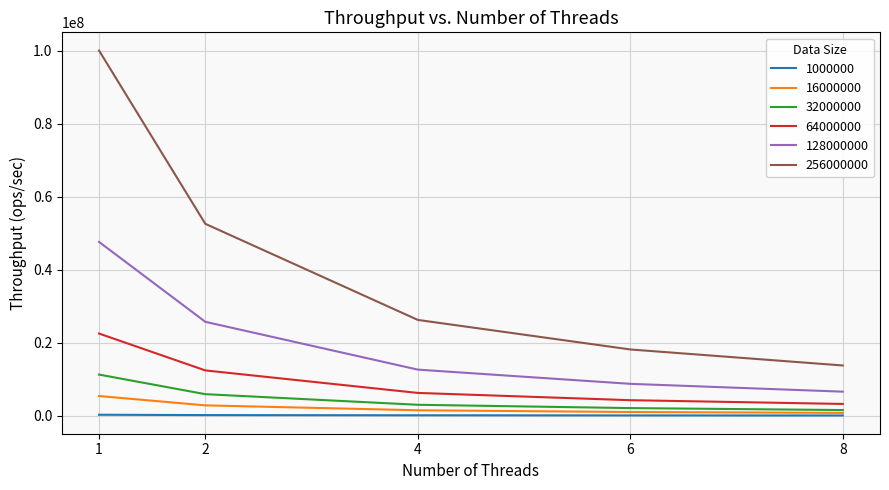

Which series has the largest total across all categories?

256000000